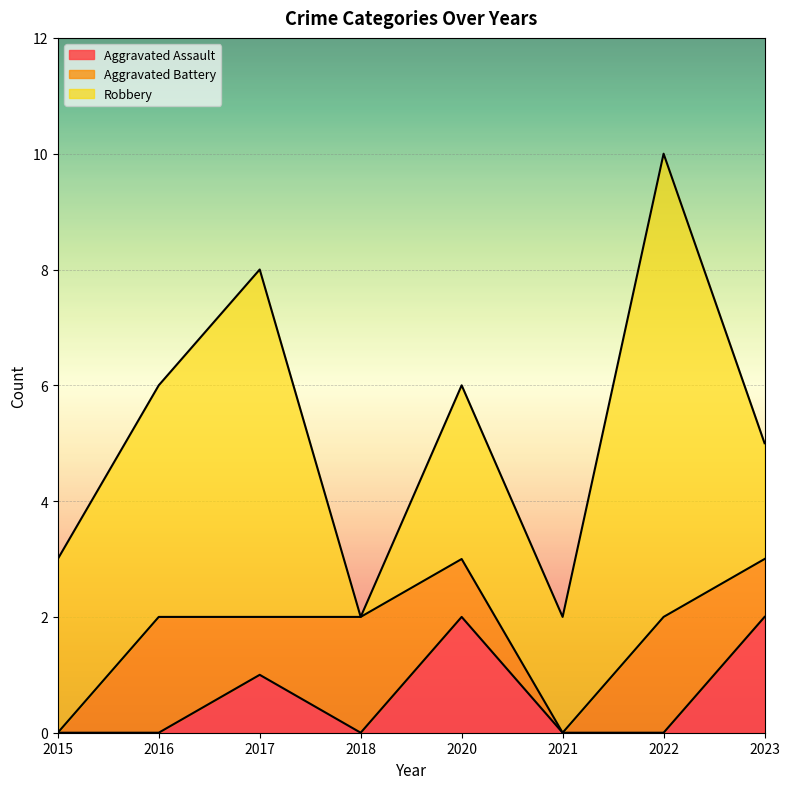

True or false: Aggravated Battery and Robbery cross at least once.

True